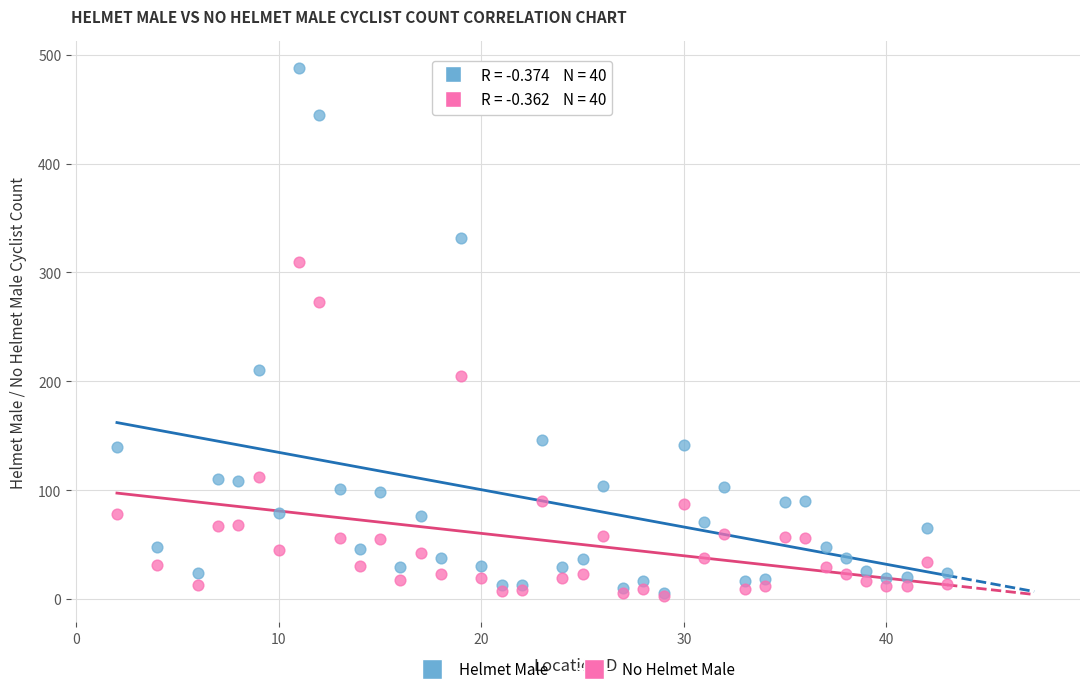

In the Helmet Male series, what Y value is closest to 246?

210